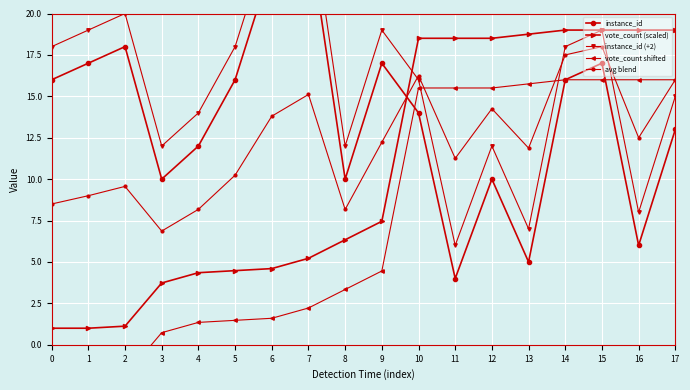

Is it true that vote_count (scaled) equals 19.0 at 15?

True